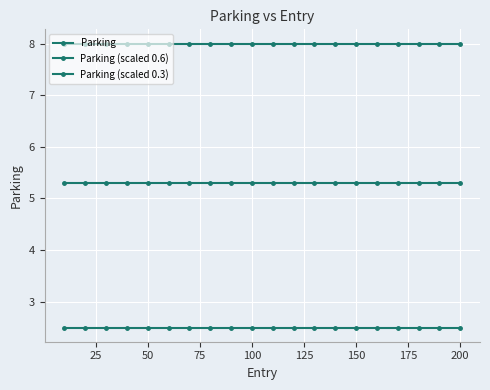

How many distinct data groups are displayed?

3